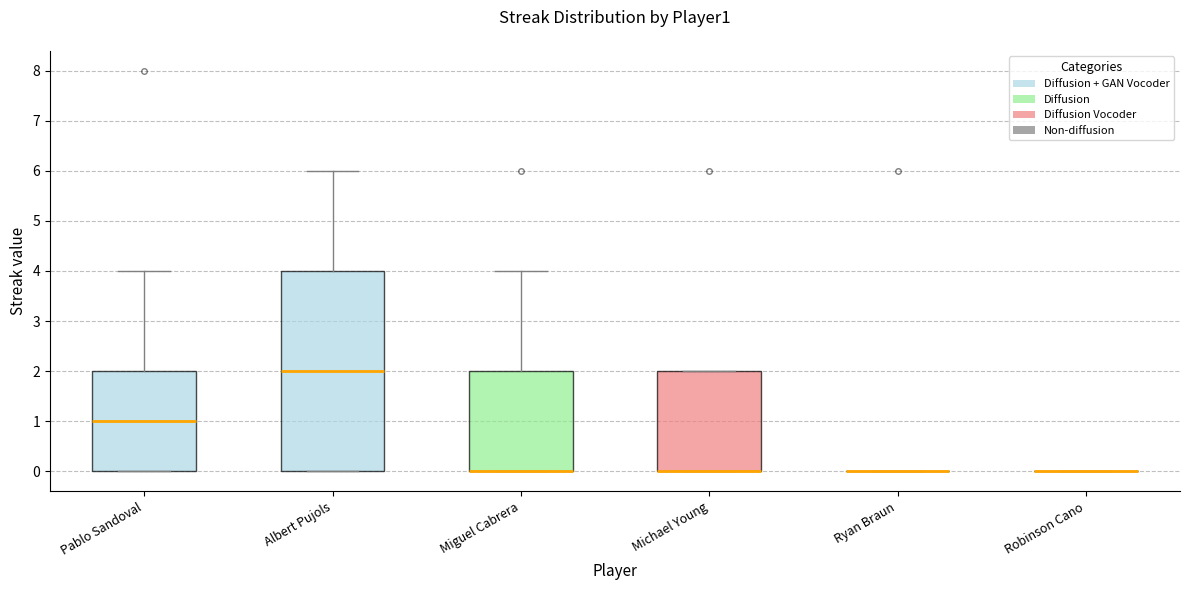

Reading left to right, read every box against the y-axis: the position of its median line, the range the box covers, and the ends of its whiskers. The values are not printed on the chart, so give them approximately, as read against the axis.

Pablo Sandoval: median 1, box 0 to 2, whiskers 0 to 4
Albert Pujols: median 2, box 0 to 4, whiskers 0 to 6
Miguel Cabrera: median 0 (drawn on the box's lower edge), box 0 to 2, whiskers 0 to 4
Michael Young: median 0 (drawn on the box's lower edge), box 0 to 2, whiskers 0 to 2
Ryan Braun: box collapsed to a line at 0, whiskers 0 to 0
Robinson Cano: box collapsed to a line at 0, whiskers 0 to 0